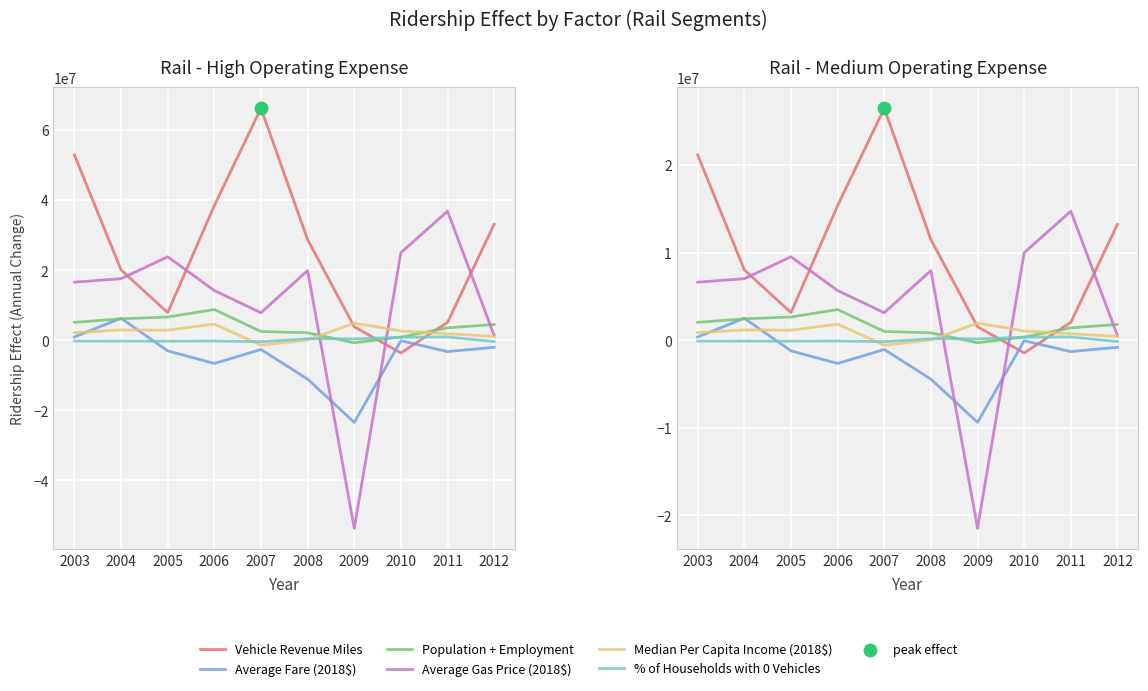

What is the total value across all series at 2007?

28900716.1